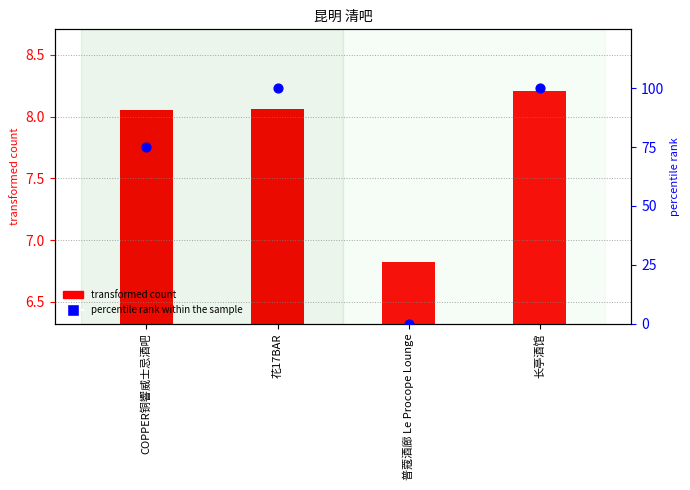

Which series has the largest total across all categories?

percentile rank within the sample